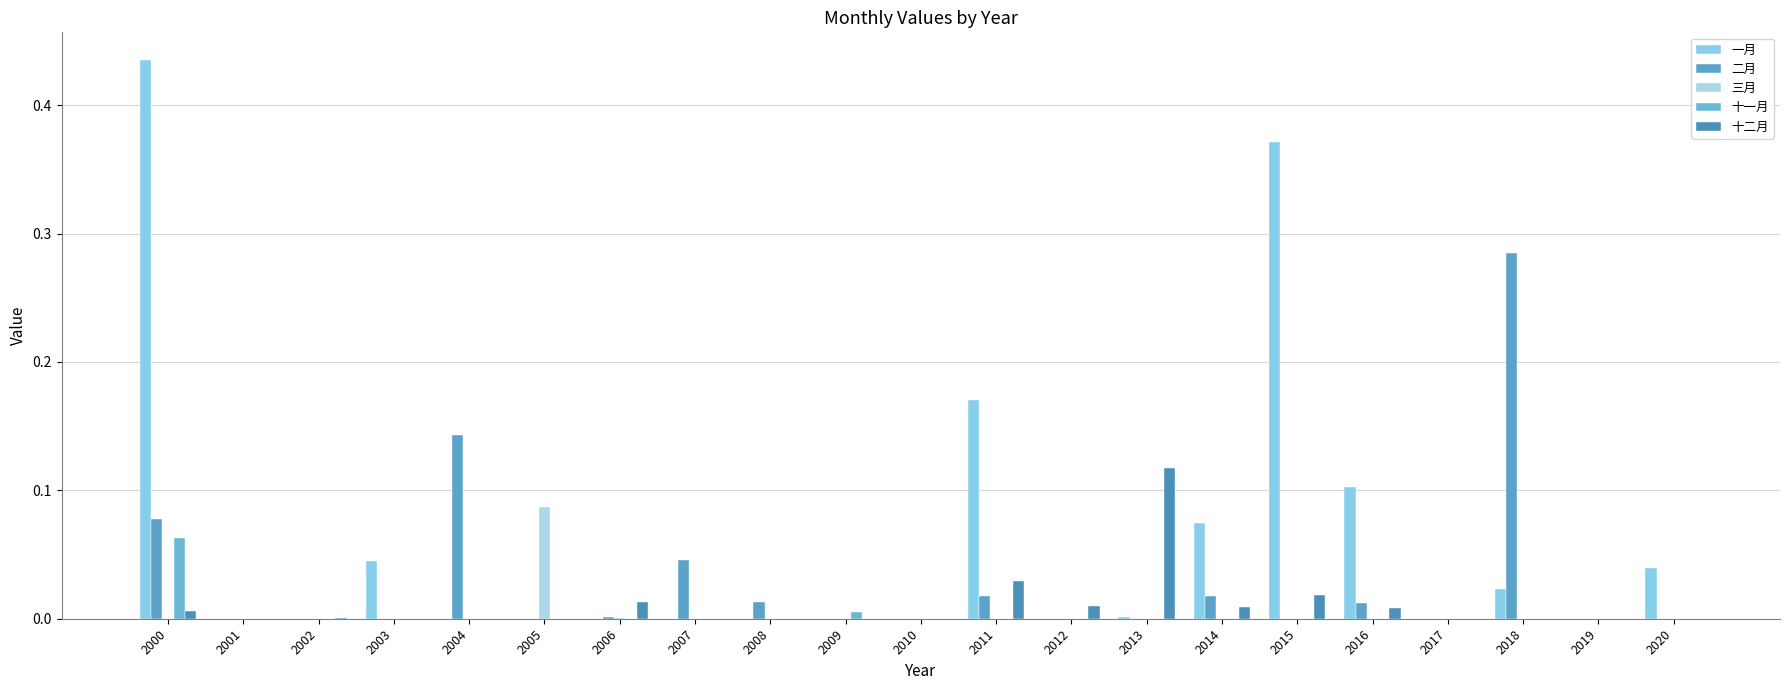

Rank the series by their maximum value, from lowest to highest.

十一月, 三月, 十二月, 二月, 一月